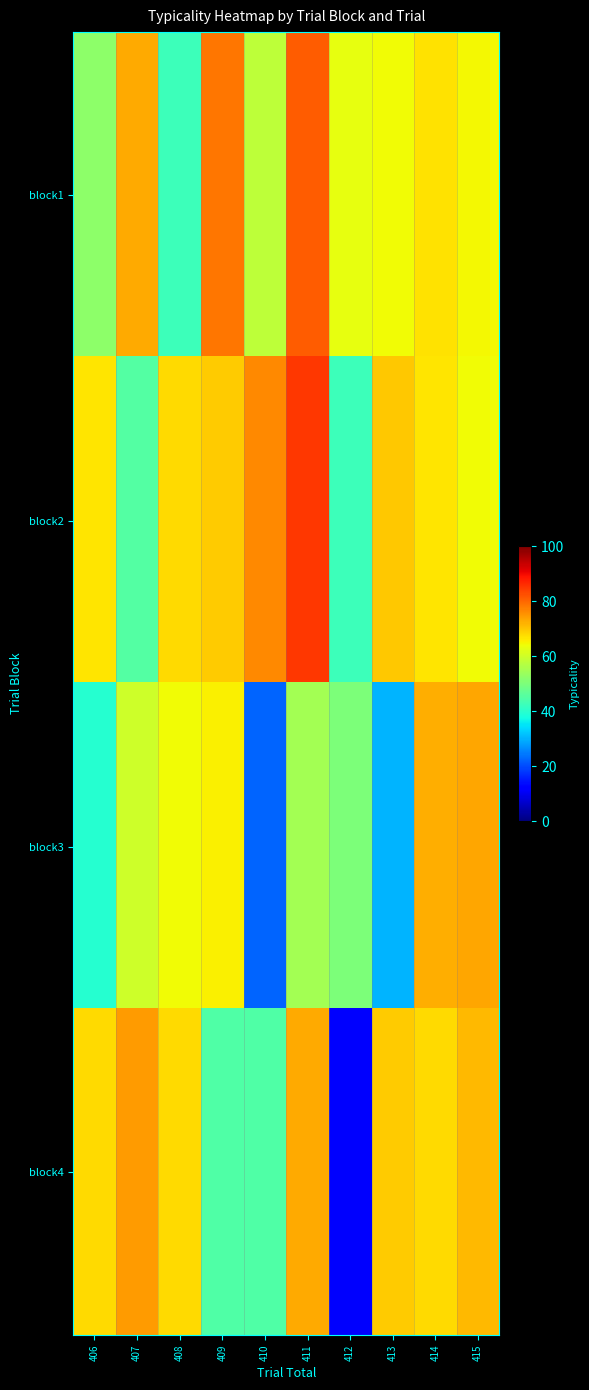

Rank the series by their maximum value, from lowest to highest.

block3, block4, block1, block2